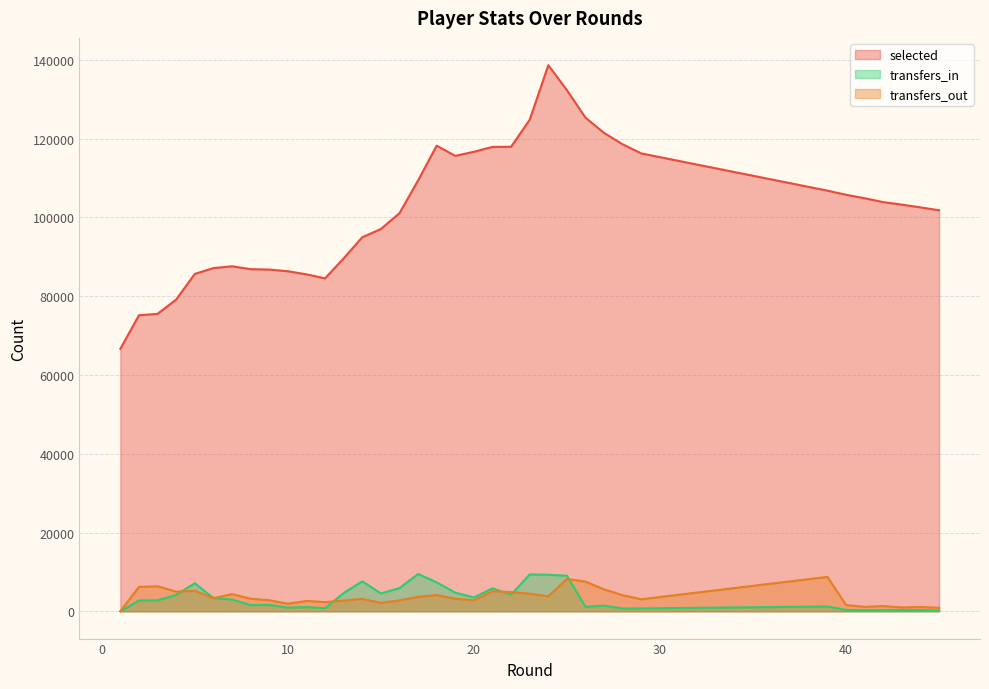

How many interior local peaks does the transfers_in series have?

10